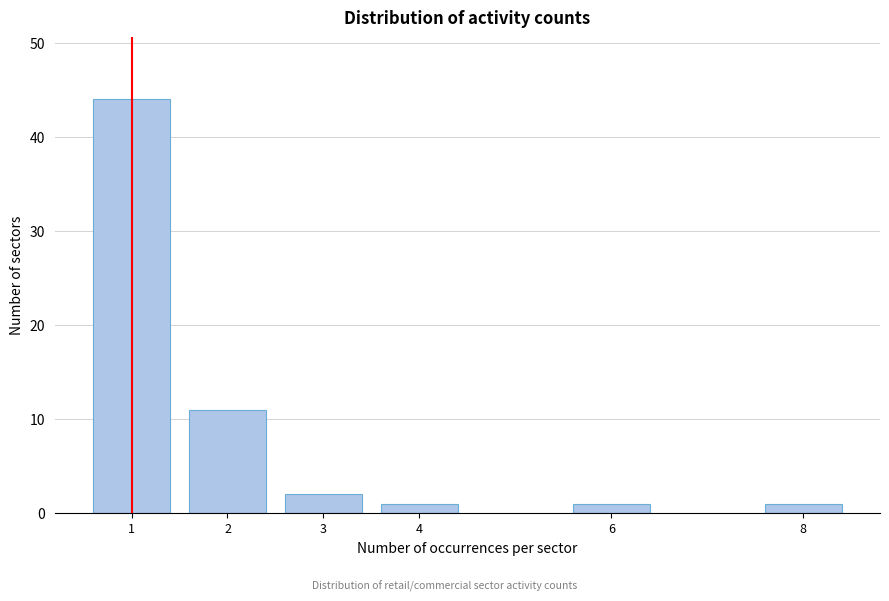

Reading left to right, extract all data points from this chart.

1=44	2=11	3=2	4=1	6=1	8=1